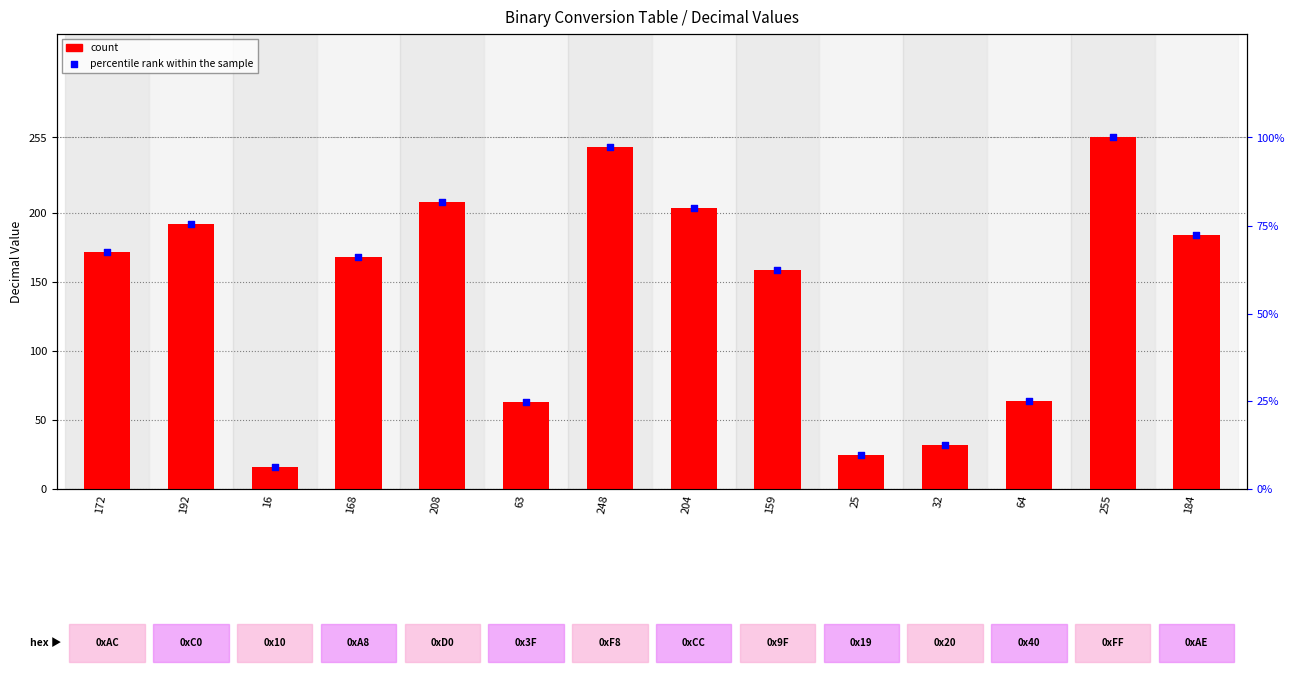

Which series has the largest Y range (max minus min)?

count